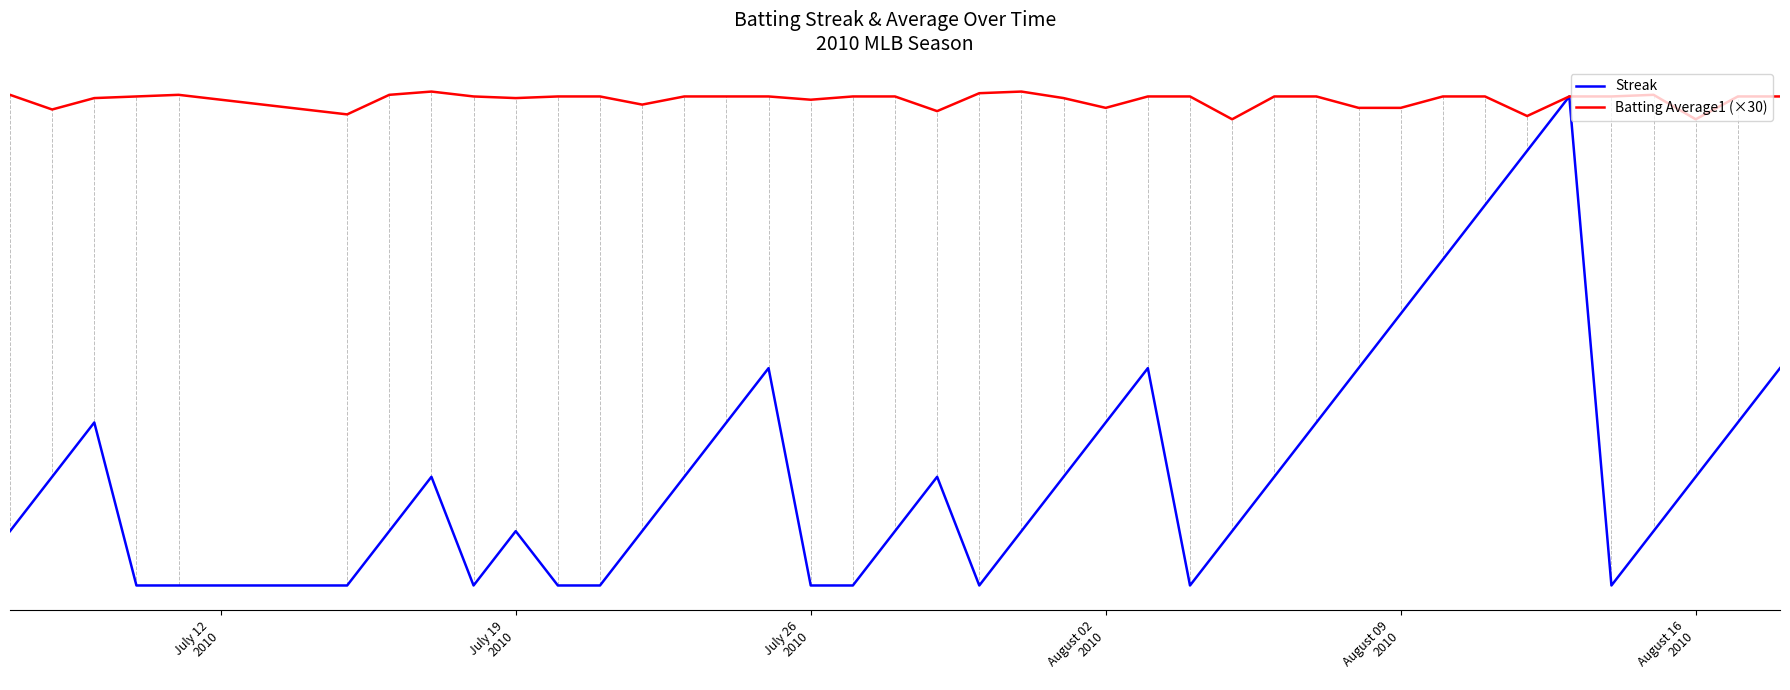

Is this an area chart (filled region under the line)?

No